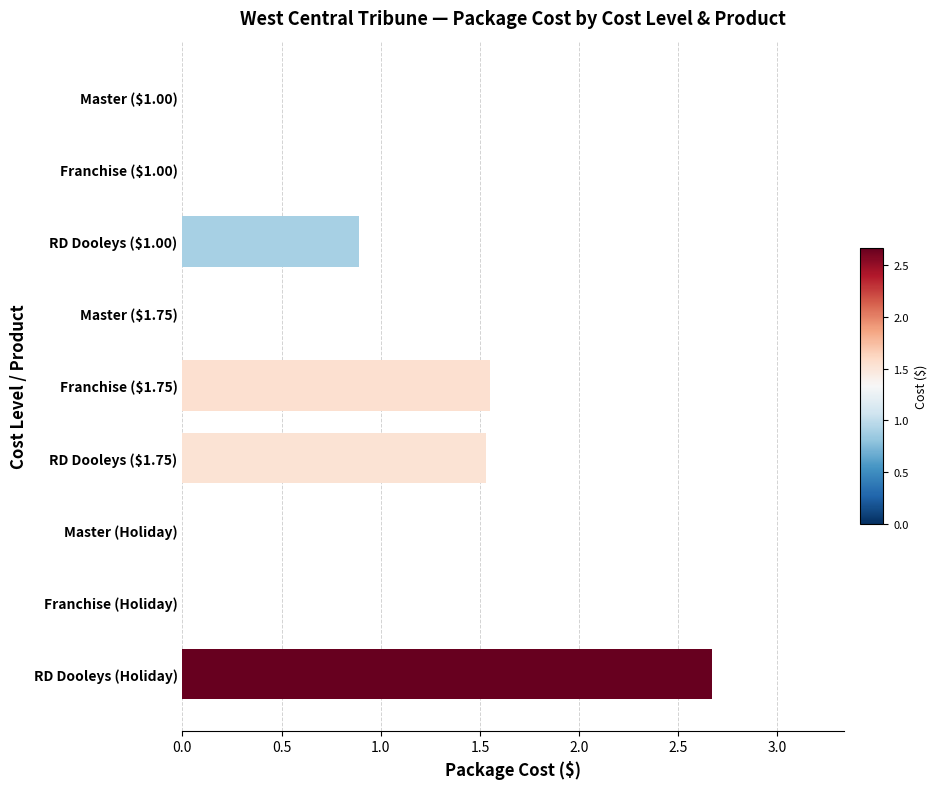

True or false: the data shows 0.0 at Franchise ($1.00).

True